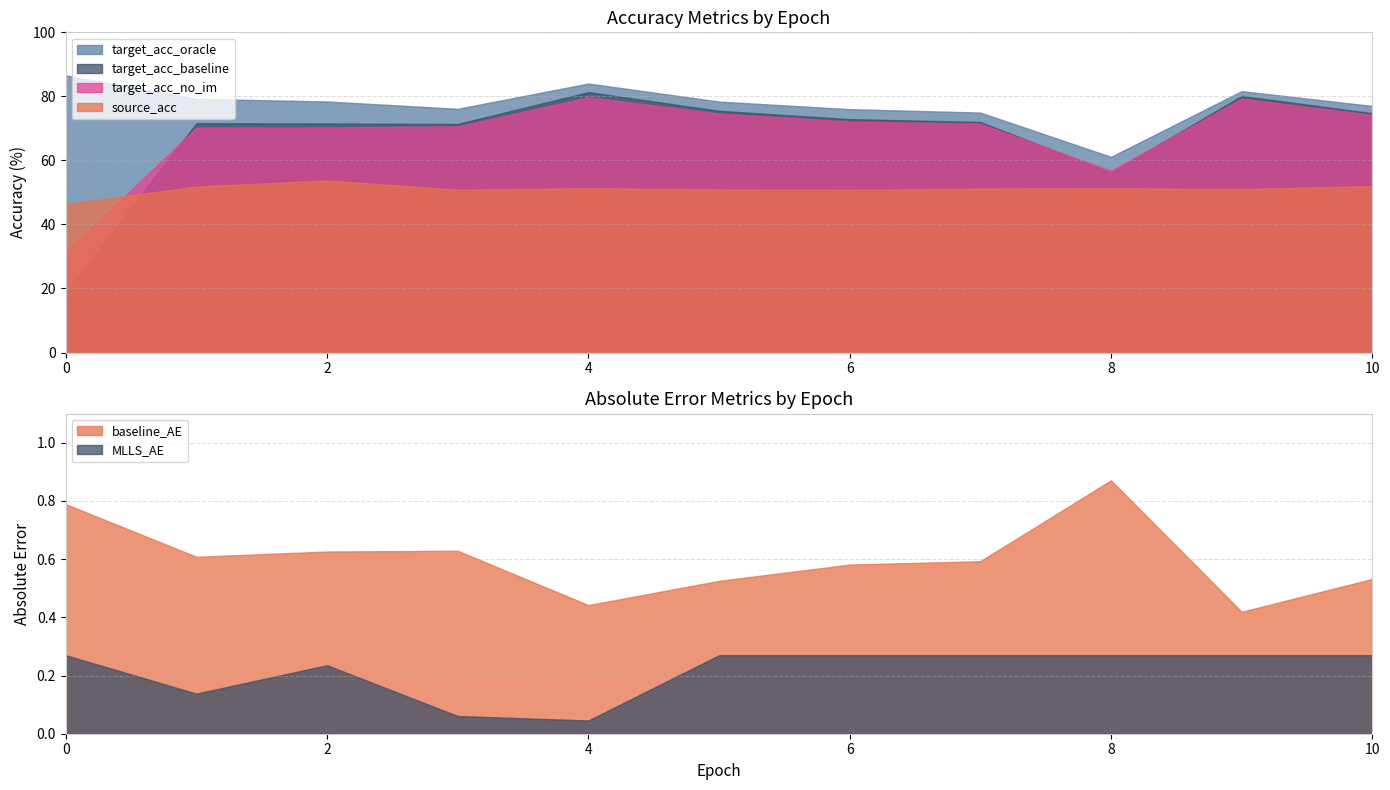

How many data points in target_acc_oracle are less than 78?

5